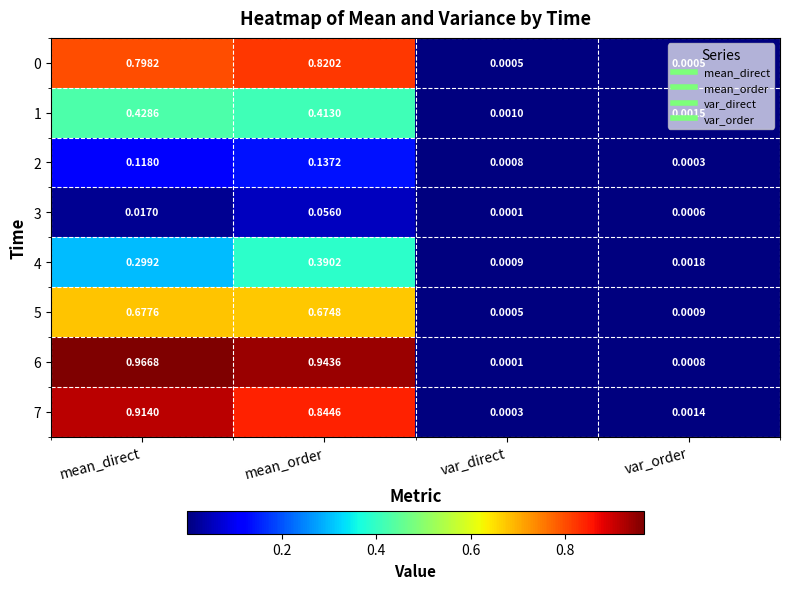

At which category is the sum across all series the highest?

mean_order